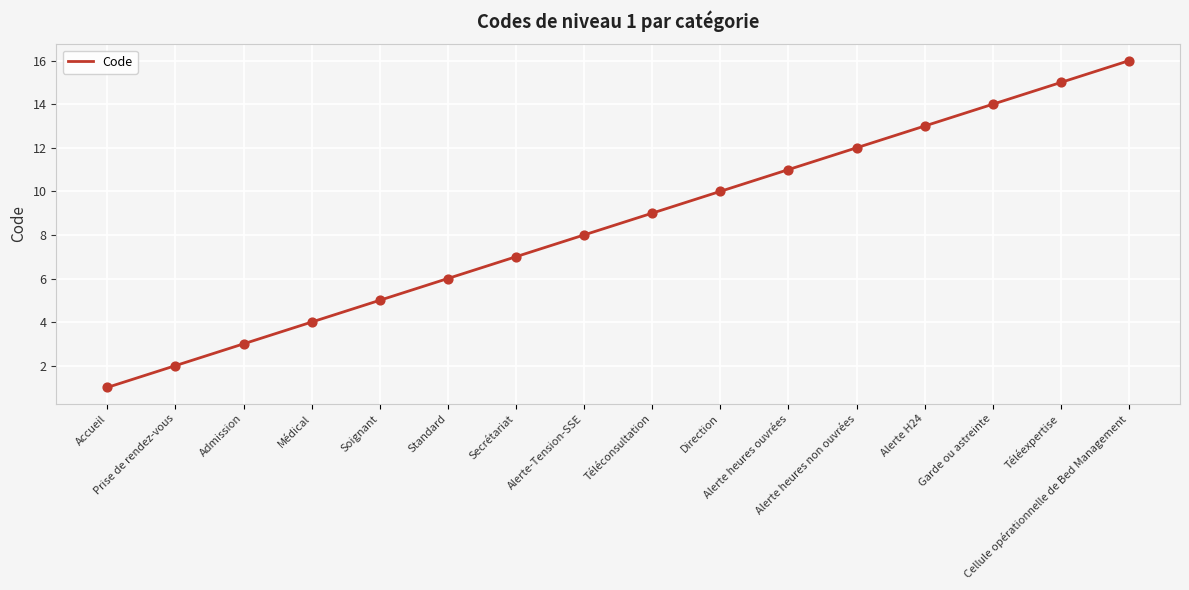

What is the ratio of the value at Alerte heures ouvrées to the value at Accueil?

11.0